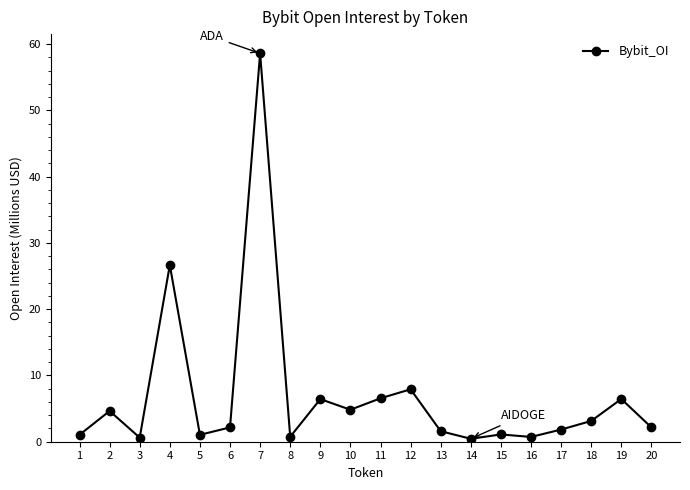

What is the change in value from 3 to 7?

+58.0